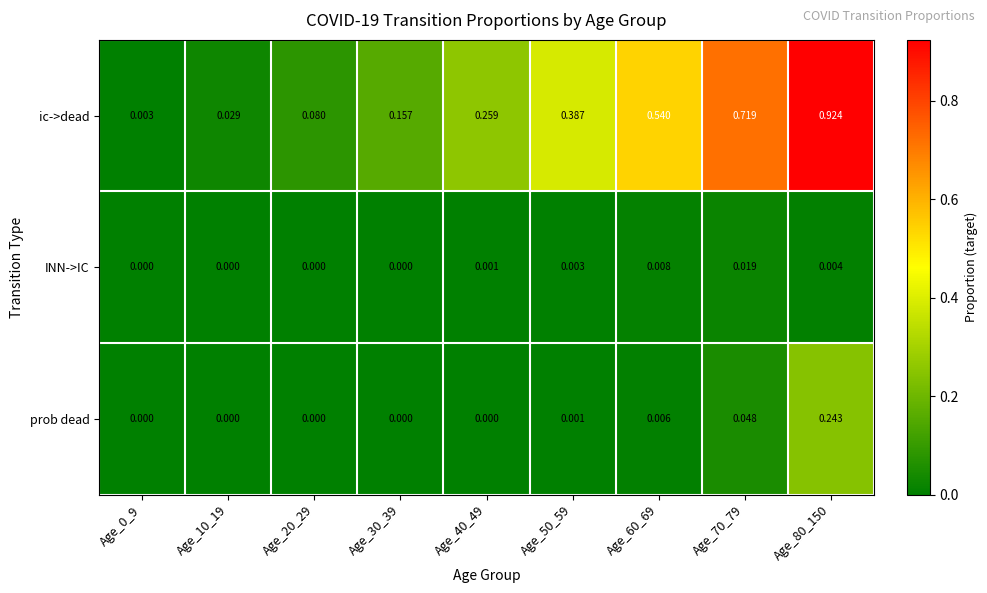

Is the value of ic->dead at Age_50_59 greater than the value of prob dead at Age_50_59?

Yes